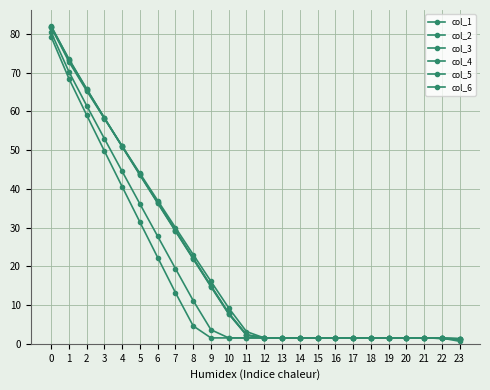

How many interior local valleys does the col_1 series have?

3